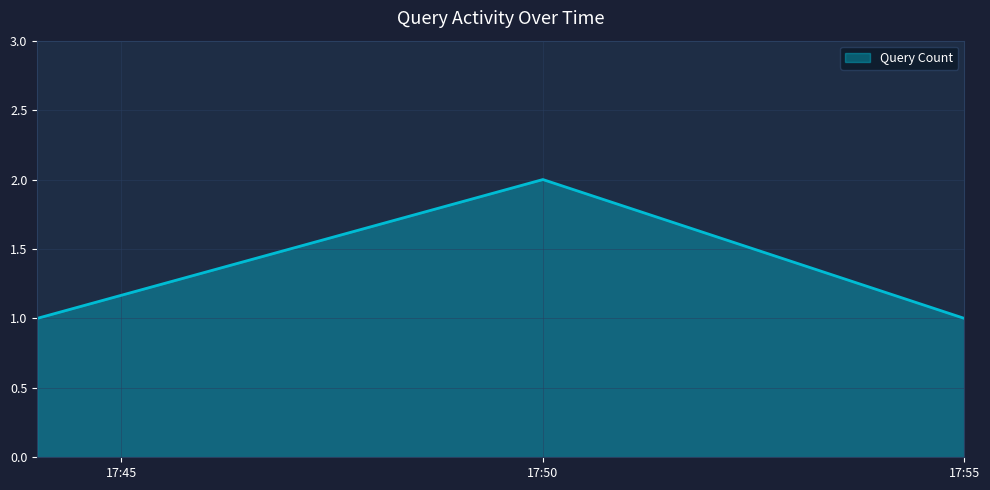

What is the sum of all values?

4